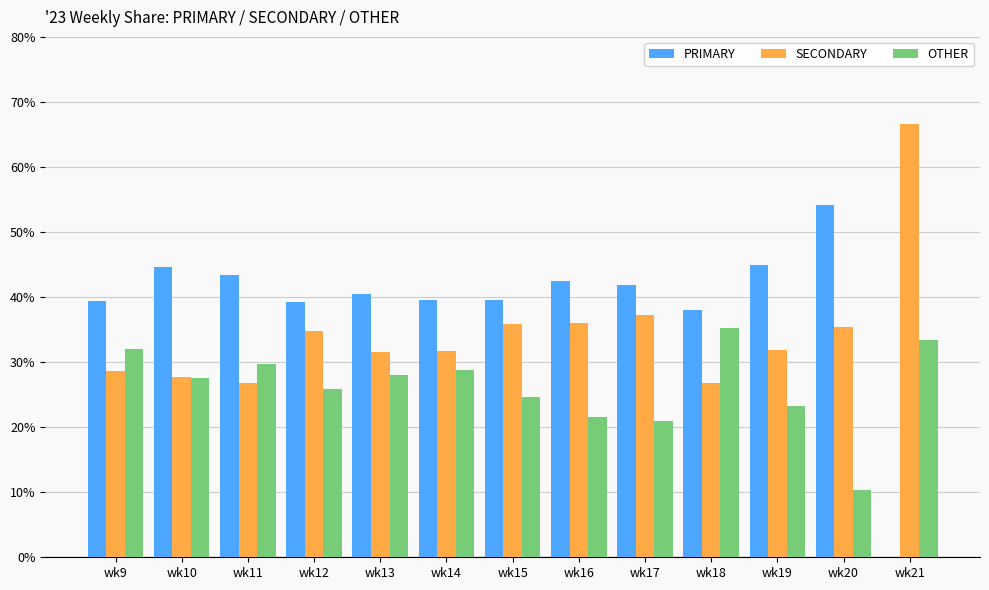

Is the value of OTHER at wk16 greater than the value of SECONDARY at wk18?

No